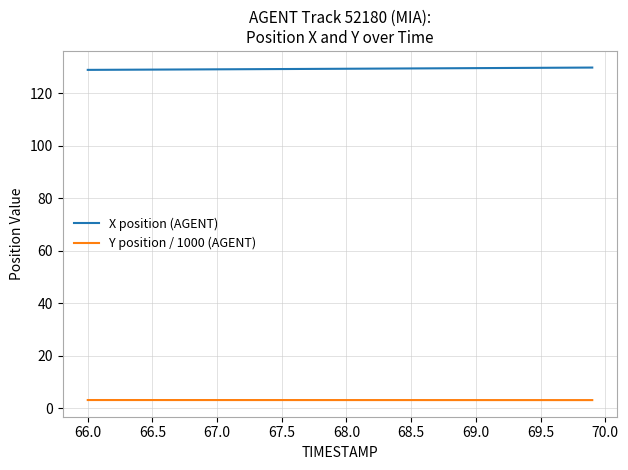

True or false: Y position / 1000 (AGENT) and X position (AGENT) intersect in this chart.

False